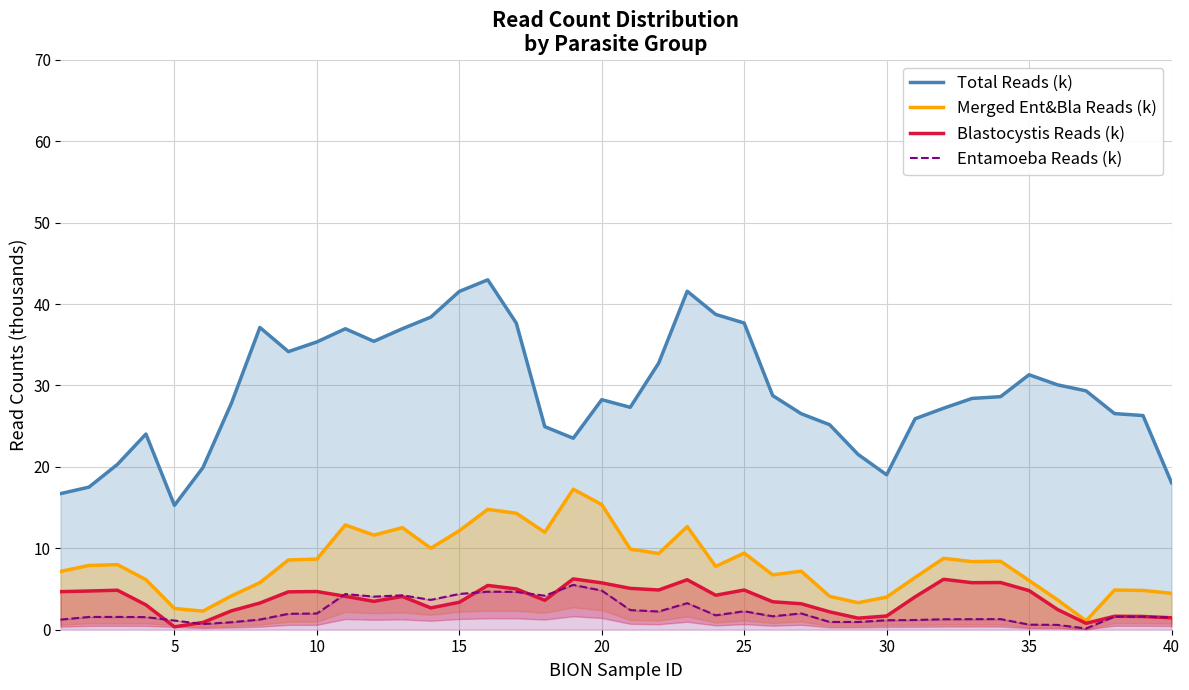

True or false: Total Reads (k) and Entamoeba Reads (k) cross at least once.

False